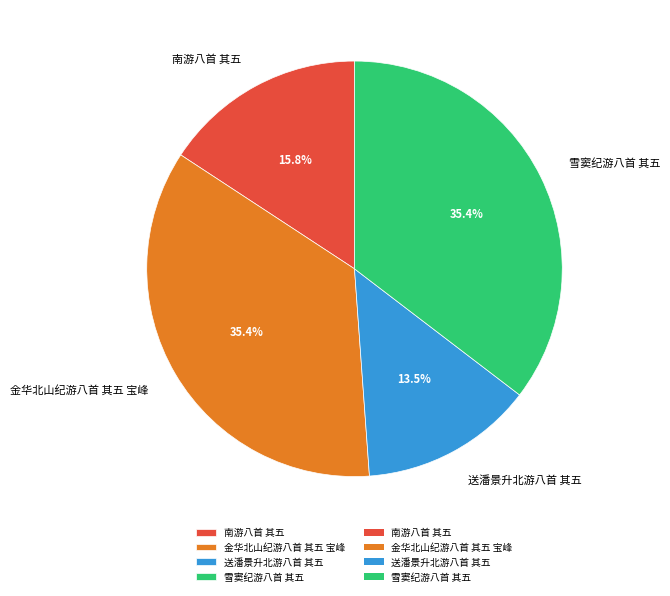

Approximately how many times larger is the value at 南游八首 其五 compared to 金华北山纪游八首 其五 宝峰?

0.4